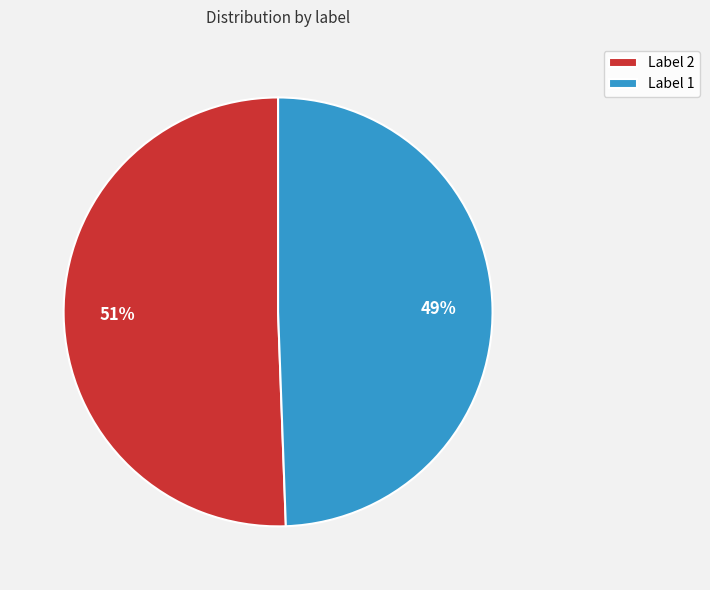

Which category has the smallest portion of the pie?

Label 1